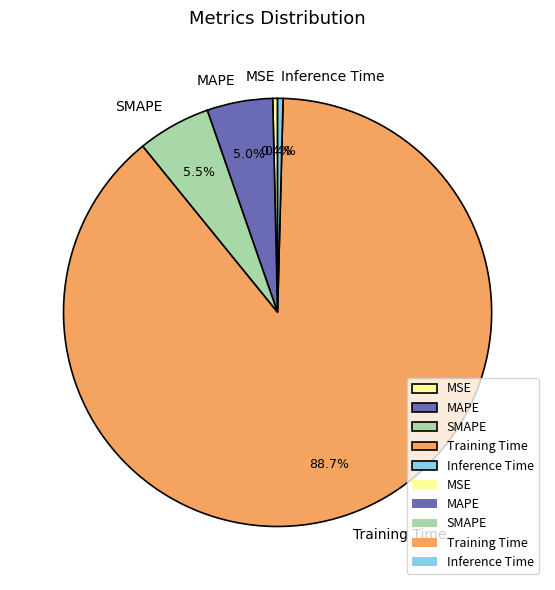

To the nearest percent, what is the average slice percentage?

20%